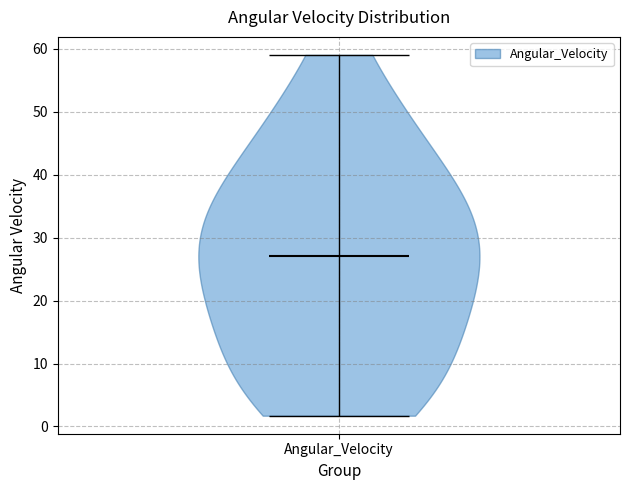

Read this violin plot against the y-axis: where its median line is, and the lowest and highest points the violin reaches. The values are not printed on the chart, so give them approximately, as read against the axis.

median line 27, lowest point 2, highest point 59